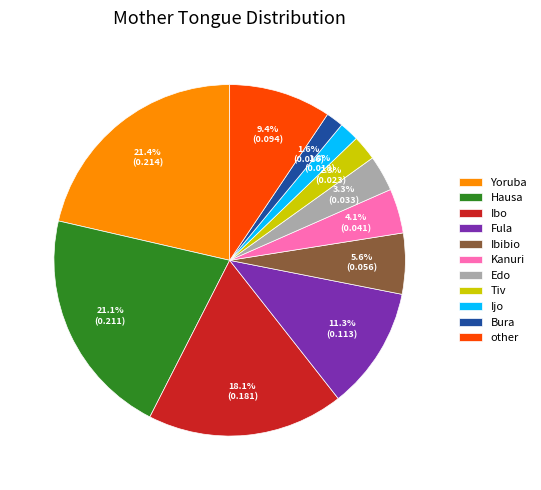

To the nearest percent, what is the difference between the Fula and Ibo slice percentages?

7%